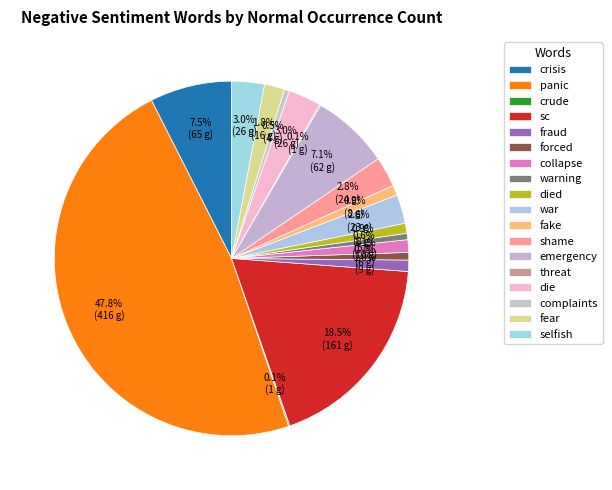

Which slice is the largest?

panic